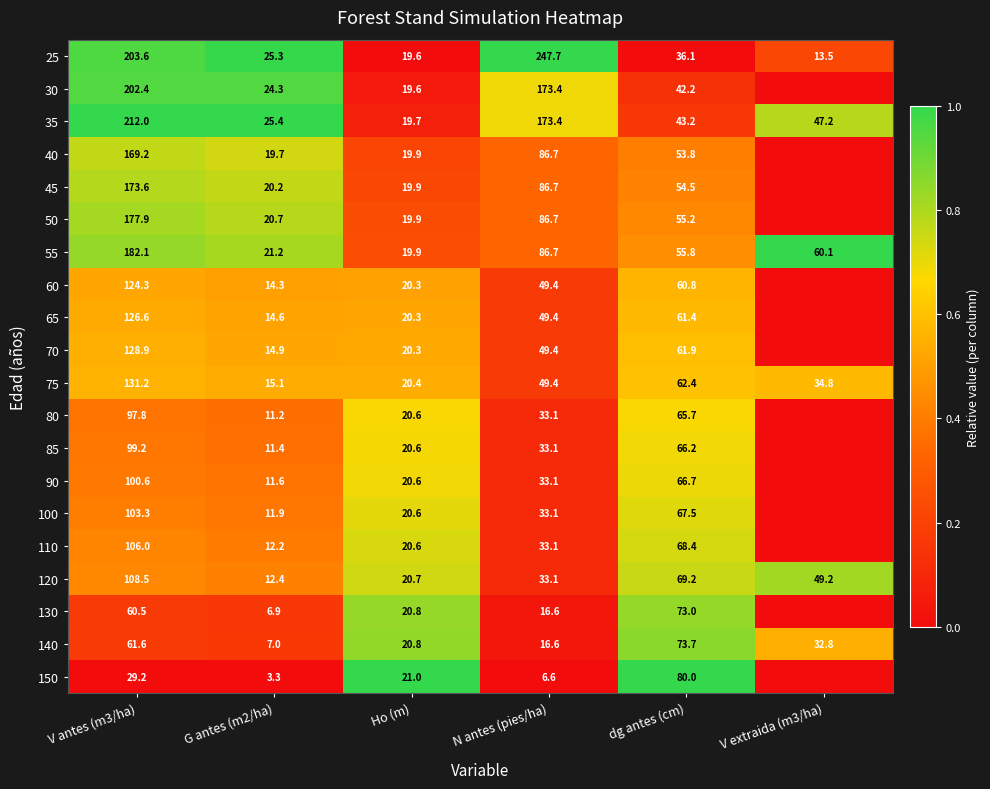

Which series changed the most between G antes (m2/ha) and Ho (m)?

150